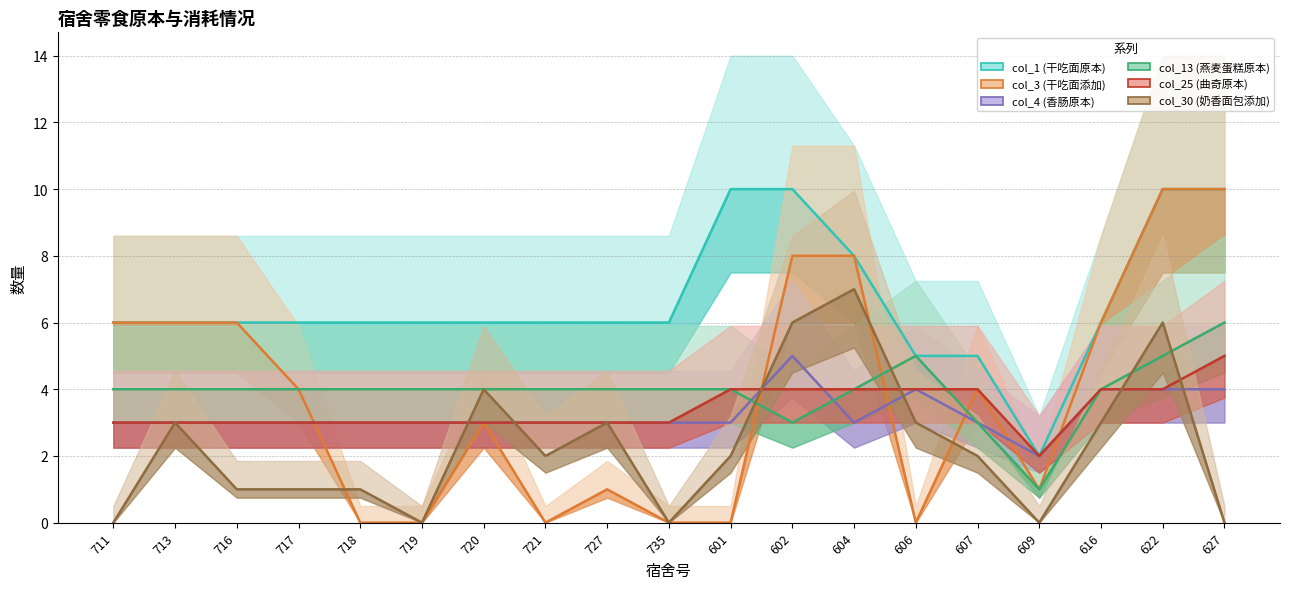

Which label corresponds to the smallest value in the chart?

718